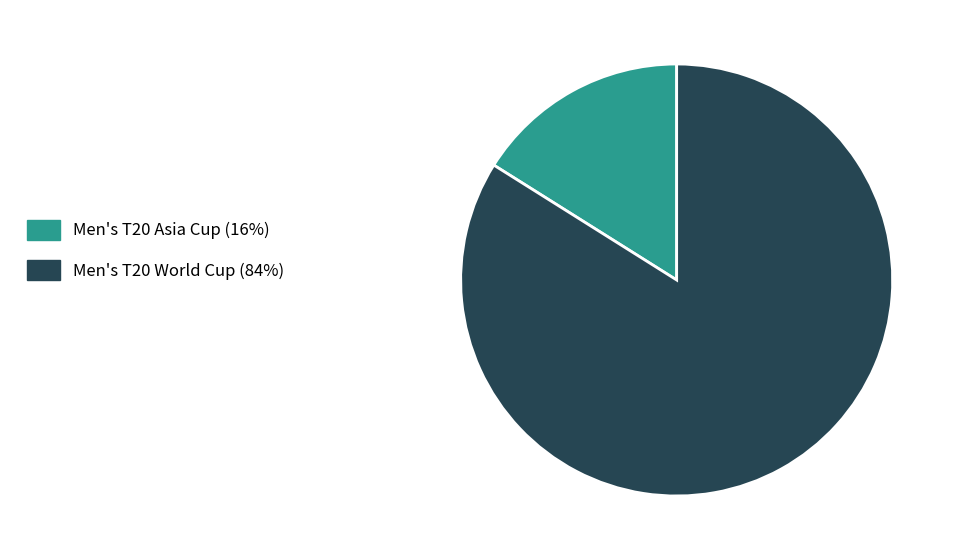

Between Men's T20 World Cup (84%) and Men's T20 Asia Cup (16%), which is larger?

Men's T20 World Cup (84%)